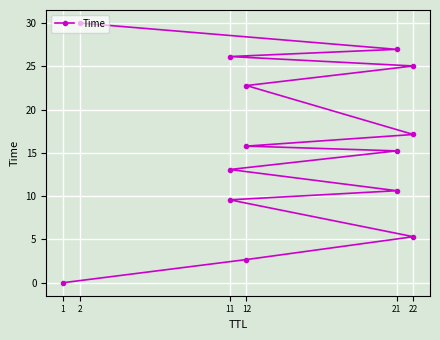

What is the change in value from 12 to 21?

+11.2